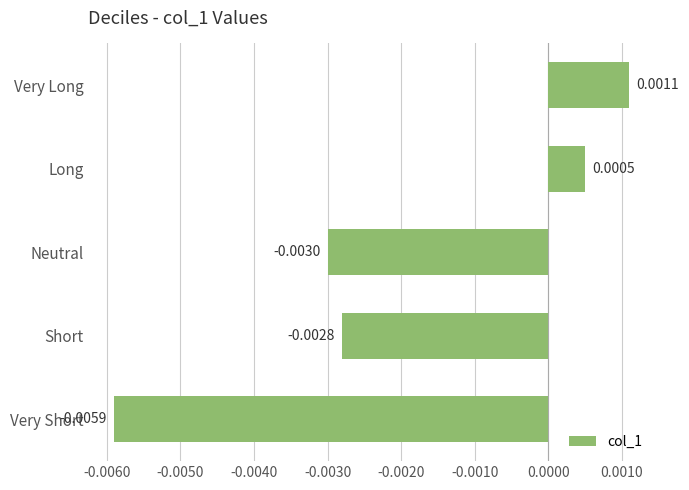

Rank the categories by value from lowest to highest.

Very Short, Neutral, Short, Long, Very Long